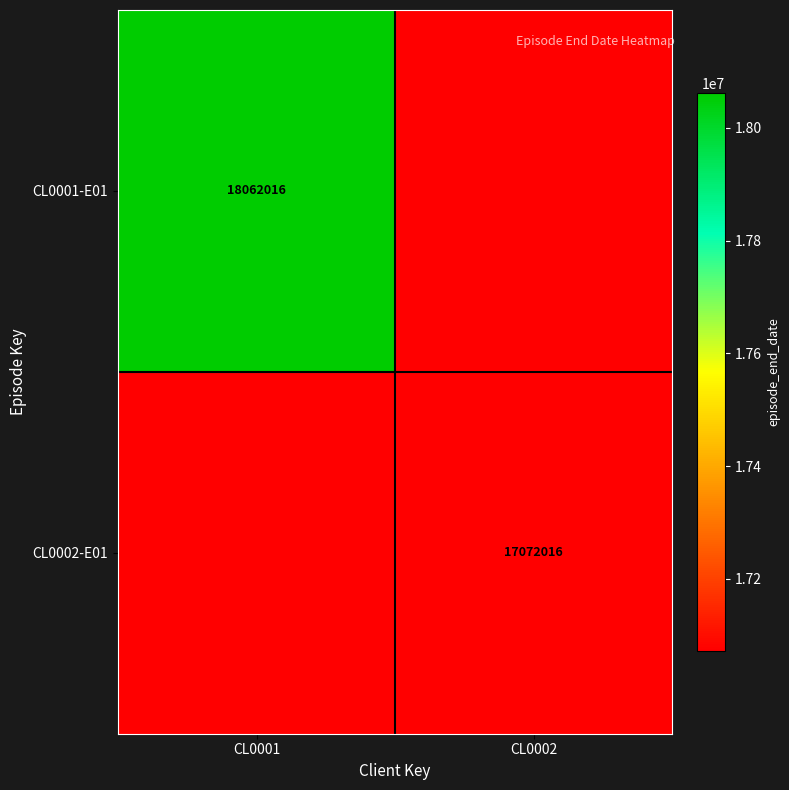

What is the total value across all series at CL0001?

35134032